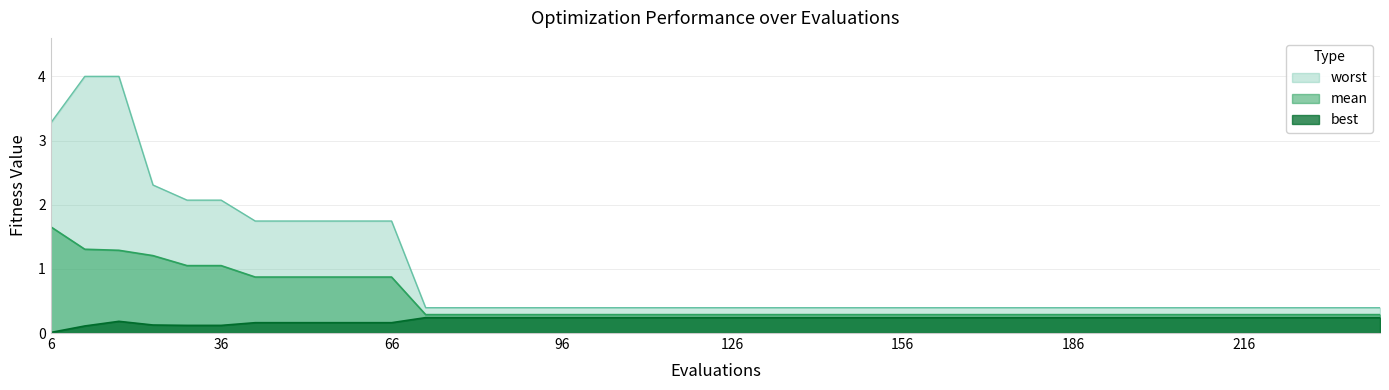

Rank the series by their maximum value, from highest to lowest.

worst, mean, best